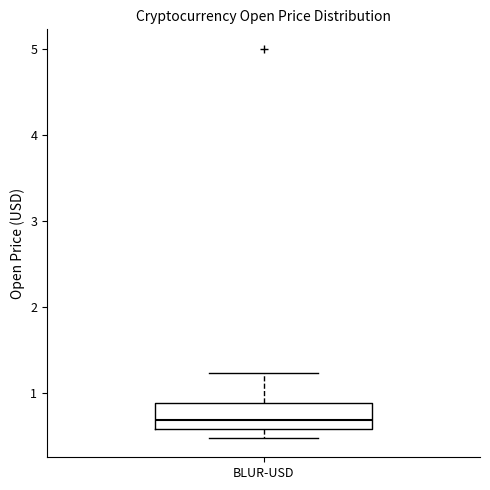

Read this box plot against the y-axis: the position of the median line, the range covered by the box, and the ends of both whiskers. The values are not printed on the chart, so give them approximately, as read against the axis.

median 0.7, box 0.6 to 0.9, whiskers 0.5 to 1.2